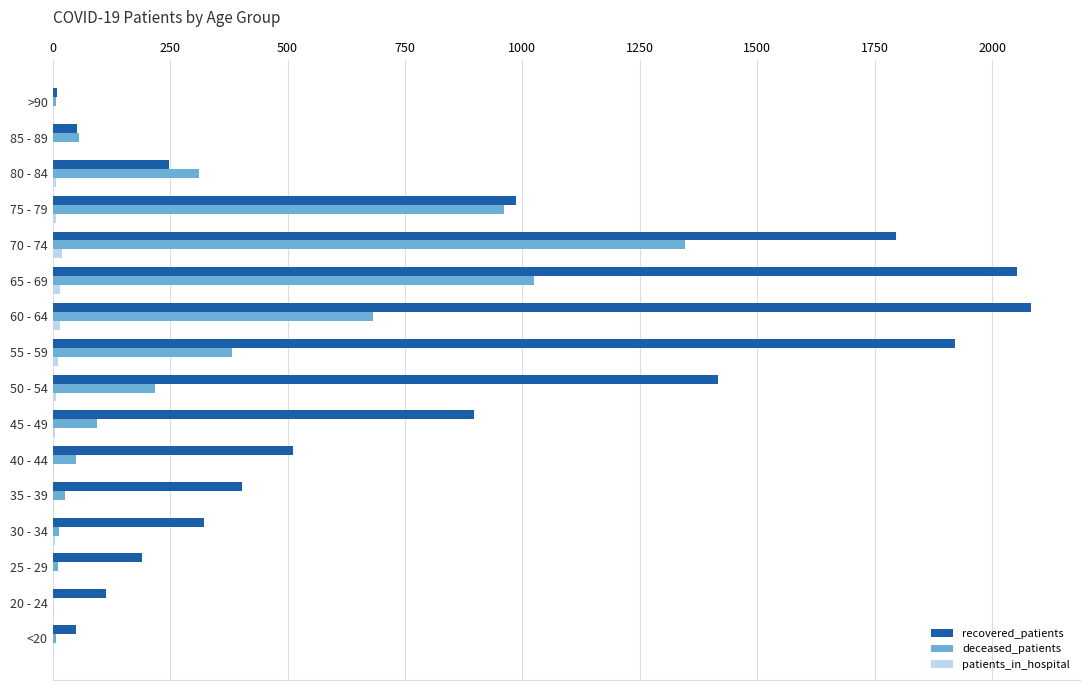

Is it true that recovered_patients equals 896 at 45 - 49?

True